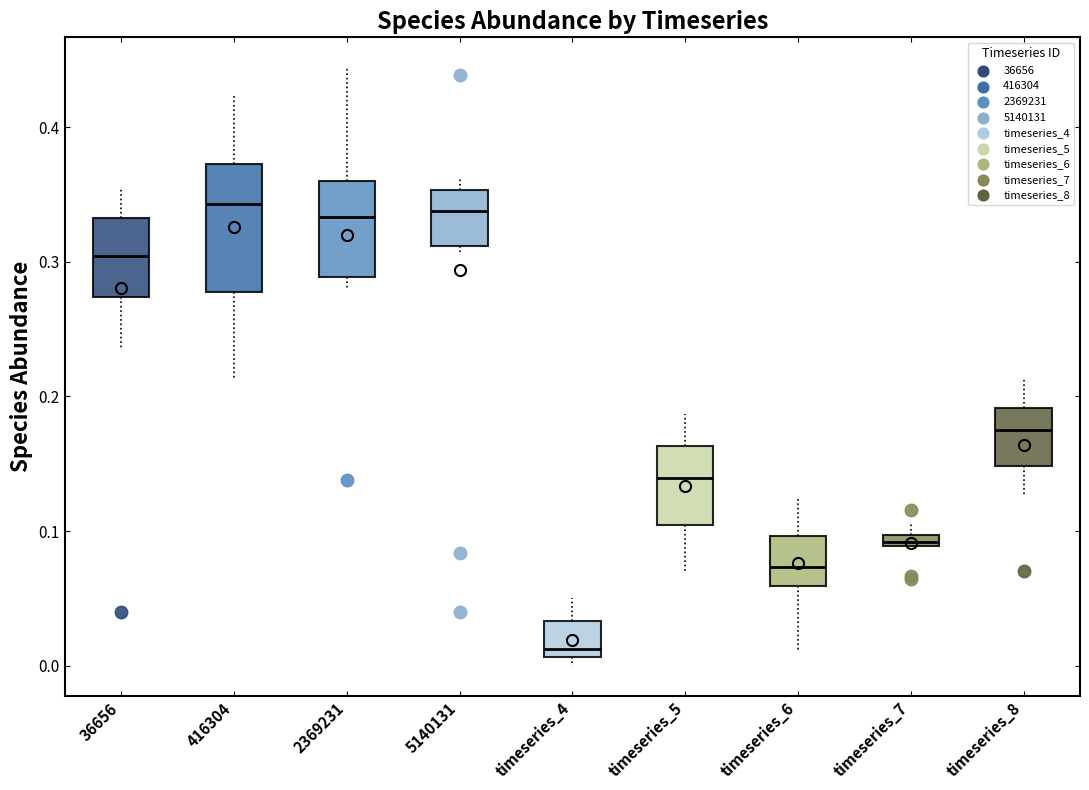

Which box has the lowest median line?

timeseries_4